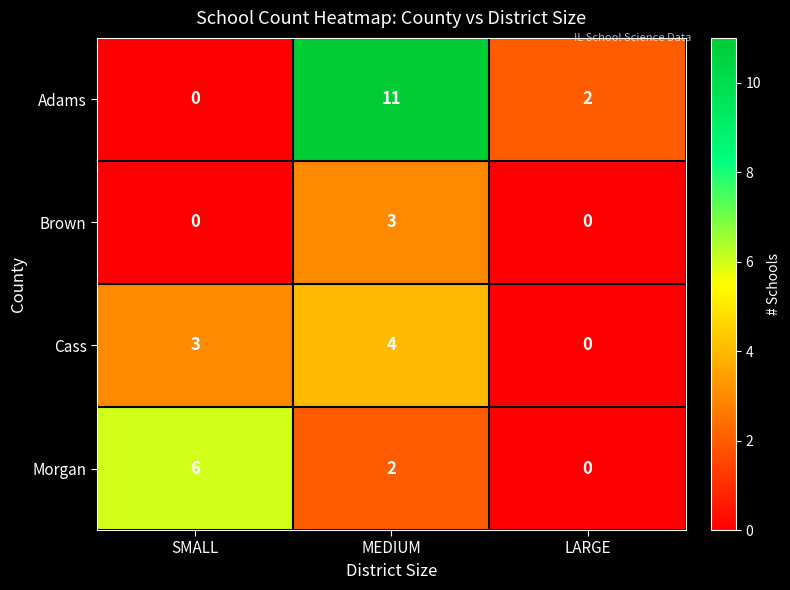

Which series has the largest total across all categories?

Adams